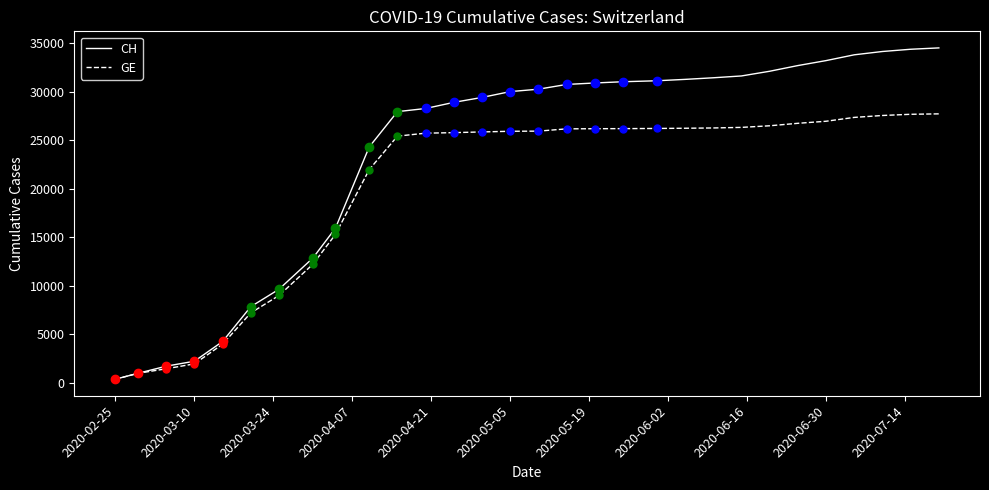

Which series has the widest spread of values?

CH